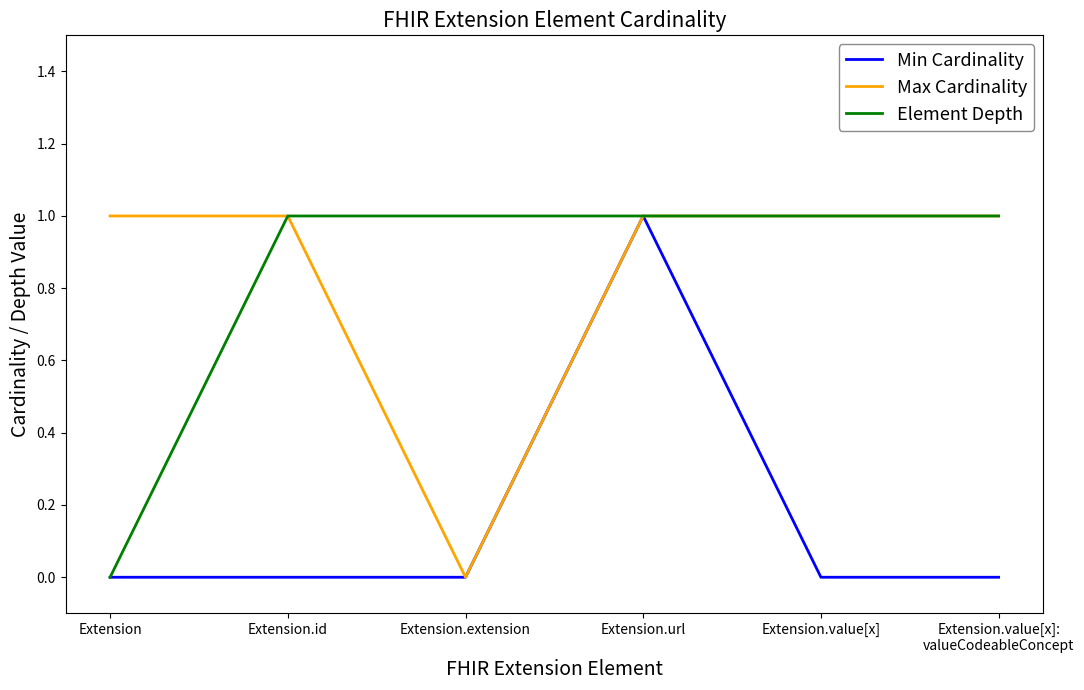

What position from the left is Extension.url?

4